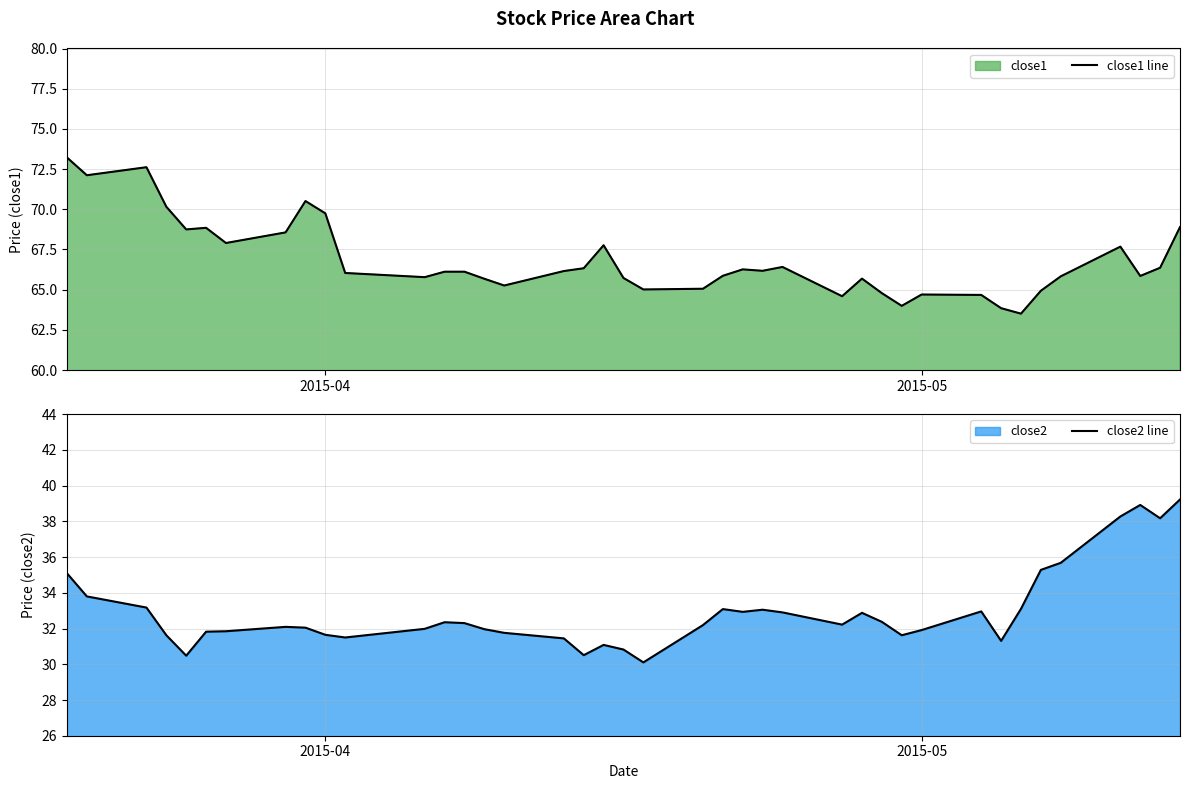

True or false: close1 line has a value of 42.0 at 29.

False